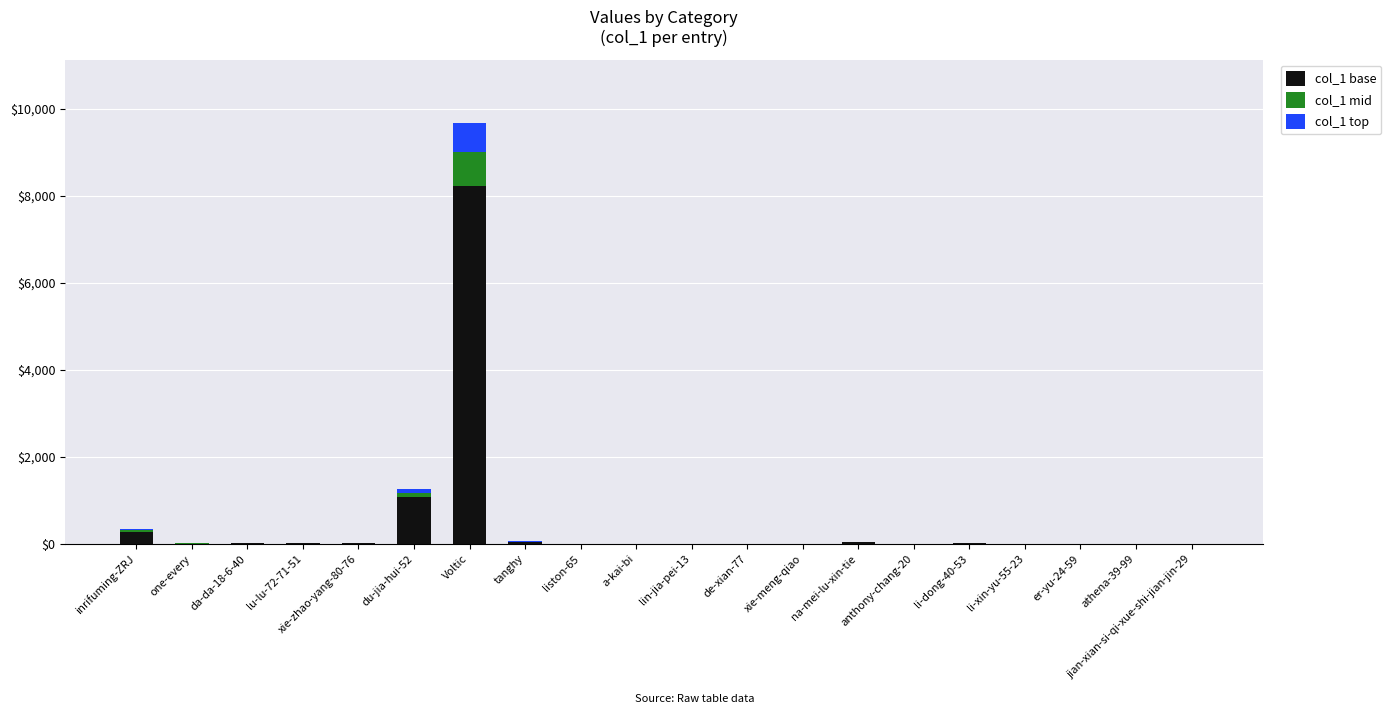

Count the number of data series in this chart.

3